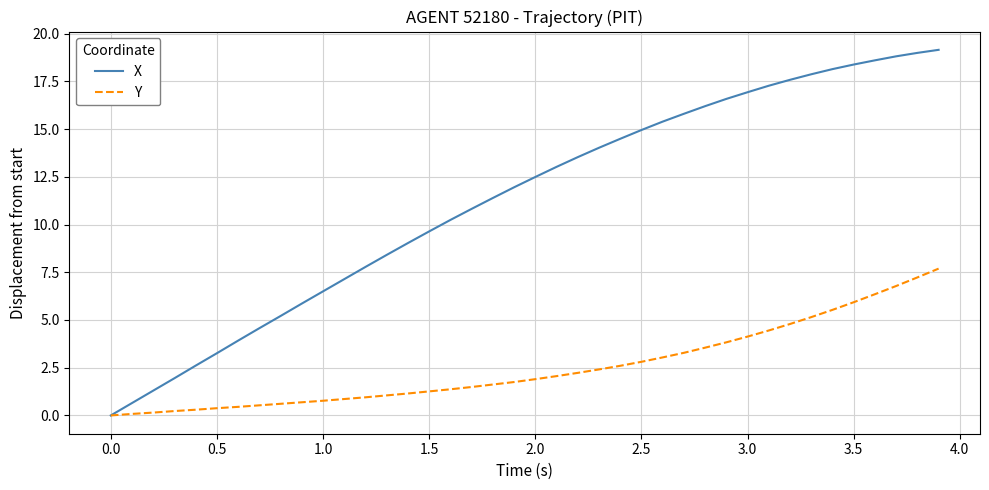

What is the difference between the second highest and minimum values in the X series?

19.0